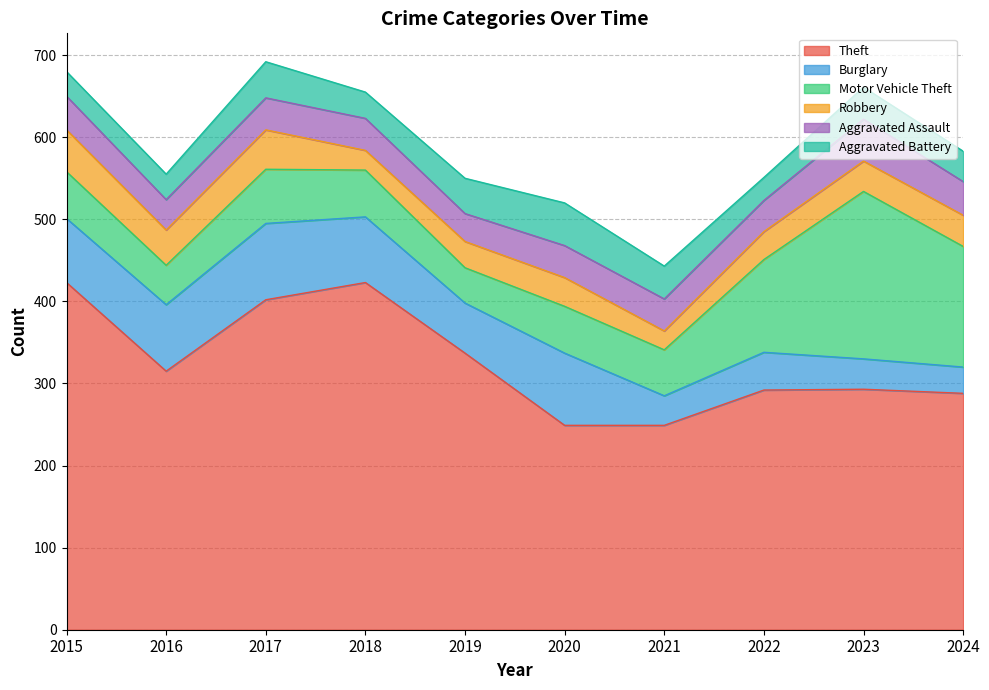

Rank the series by their maximum value, from highest to lowest.

Theft, Motor Vehicle Theft, Burglary, Aggravated Battery, Robbery, Aggravated Assault